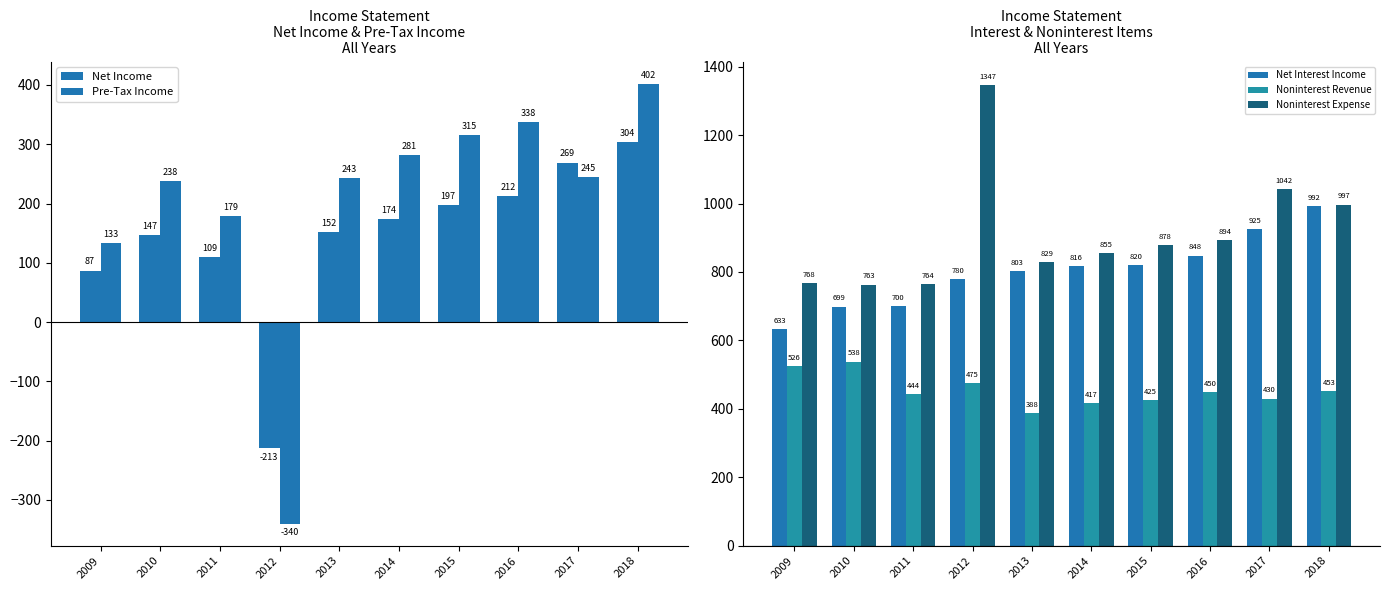

Reading left to right, what are all the values shown in this chart?

Net Income: 2009=87	2010=147	2011=109	2012=-213	2013=152	2014=174	2015=197	2016=212	2017=269	2018=304
Pre-Tax Income: 2009=133	2010=238	2011=179	2012=-340	2013=243	2014=281	2015=315	2016=338	2017=245	2018=402
Net Interest Income: 2009=633	2010=699	2011=700	2012=780	2013=803	2014=816	2015=820	2016=848	2017=925	2018=992
Noninterest Revenue: 2009=526	2010=538	2011=444	2012=475	2013=388	2014=417	2015=425	2016=450	2017=430	2018=453
Noninterest Expense: 2009=768	2010=763	2011=764	2012=1347	2013=829	2014=855	2015=878	2016=894	2017=1042	2018=997